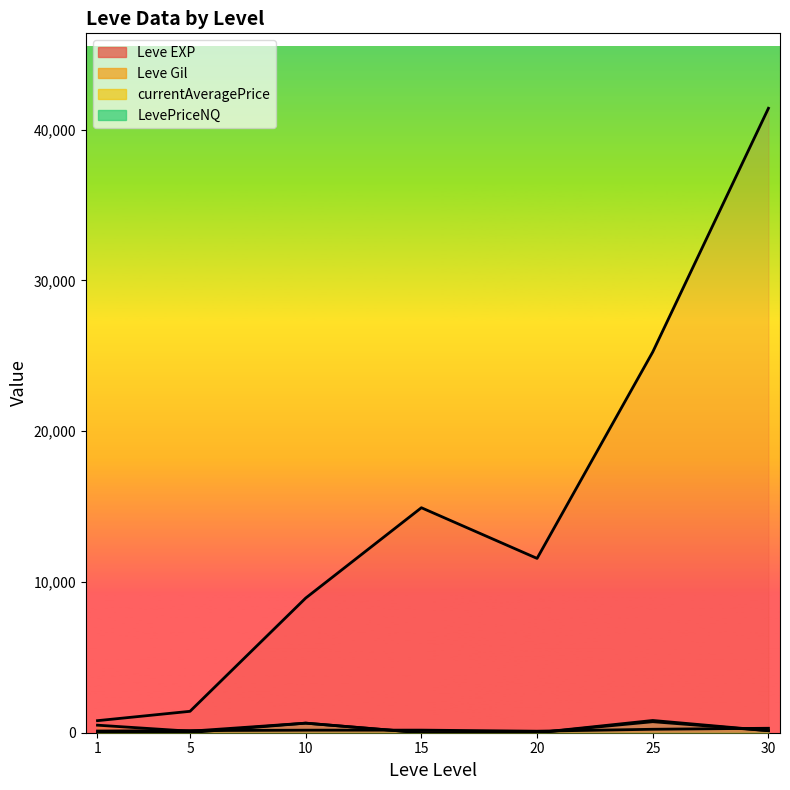

How many series are shown in this chart?

4